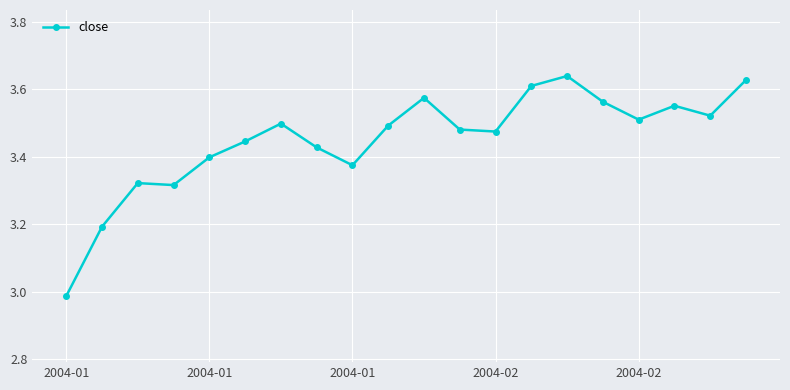

What is the difference between the maximum and second lowest values?

0.4